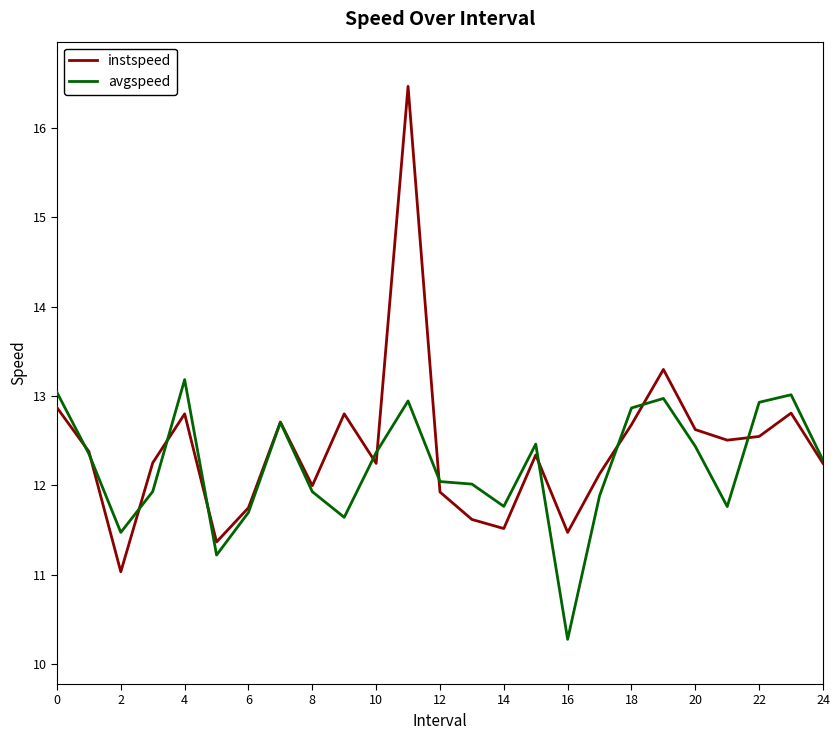

What is the difference between the maximum and minimum values in the instspeed series?

5.4